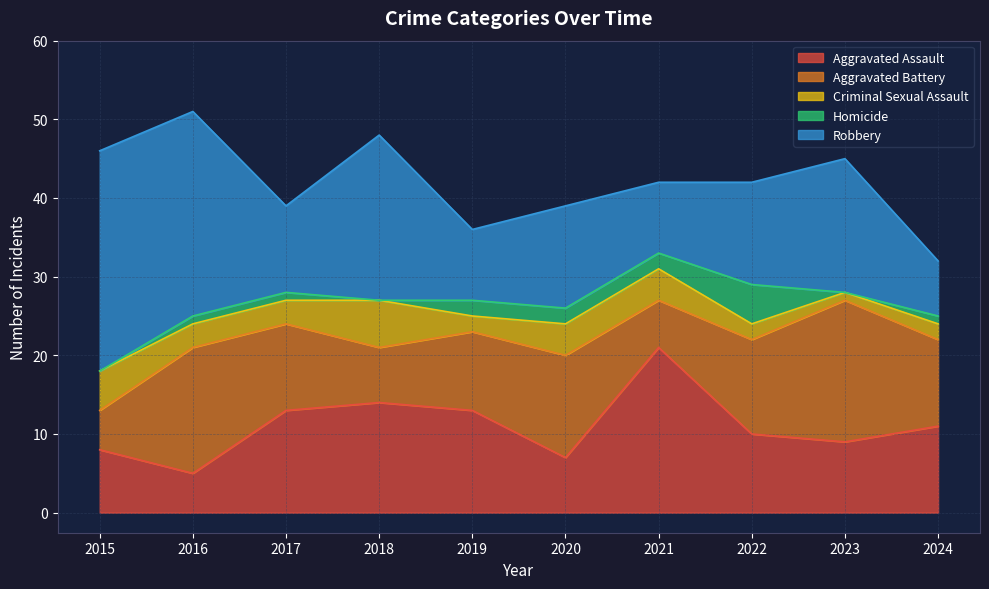

True or false: Homicide has more than 0 interior local peaks.

True